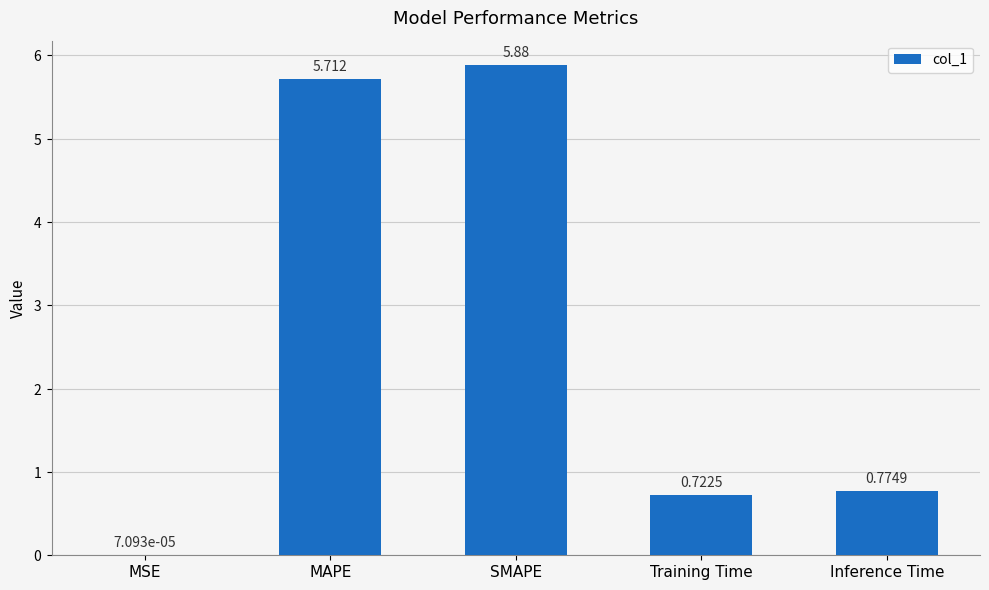

What is the change in value from MSE to MAPE?

+5.7